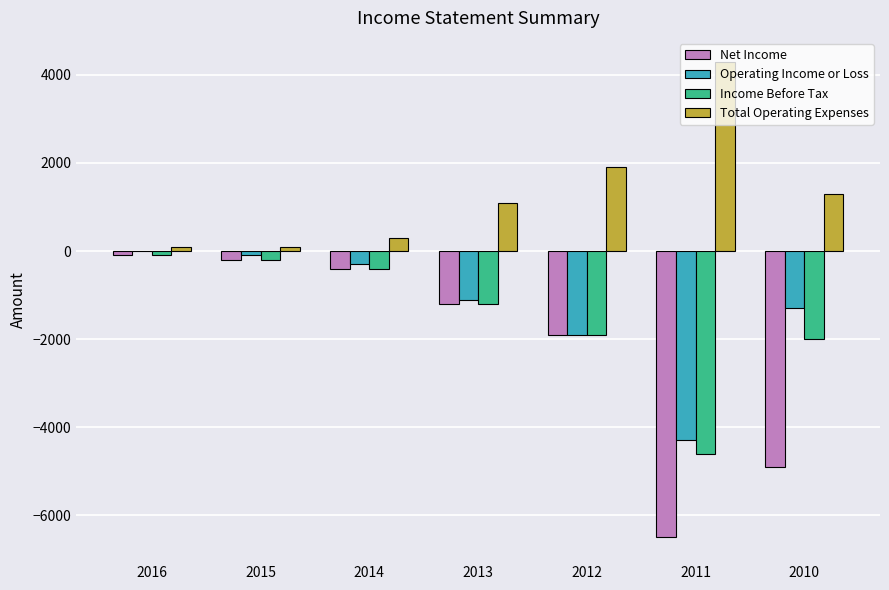

Between 2016 and 2010, which series saw the biggest shift?

Net Income